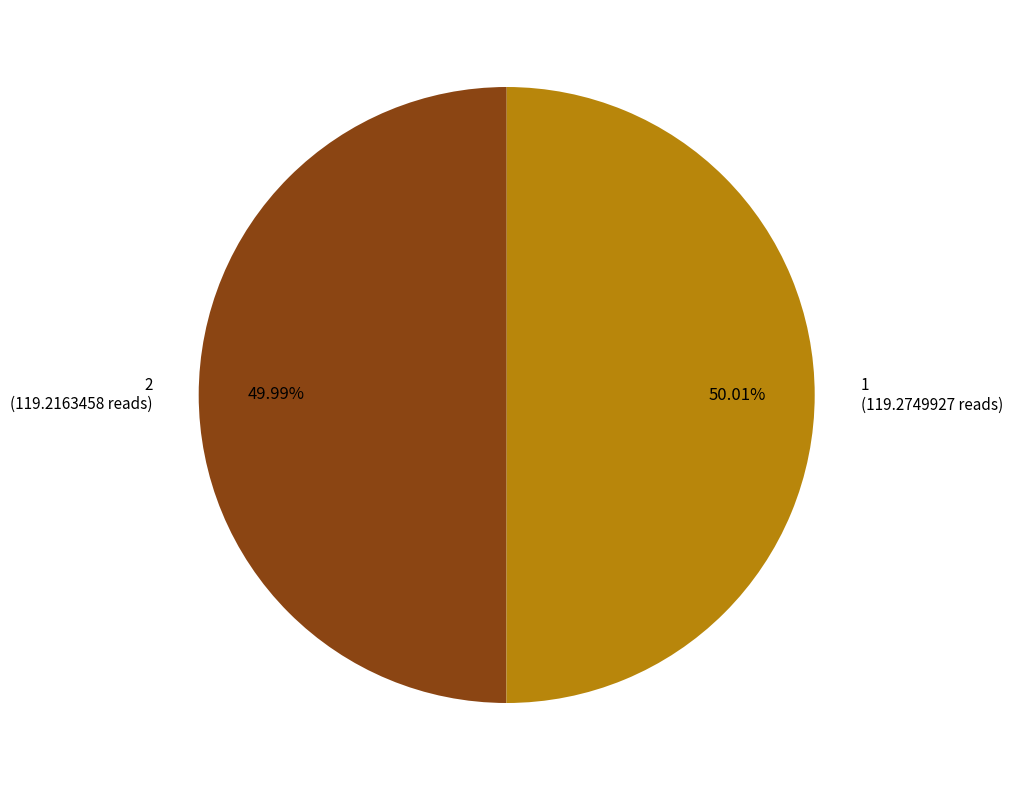

True or false: 2 accounts for 43% of the total.

False